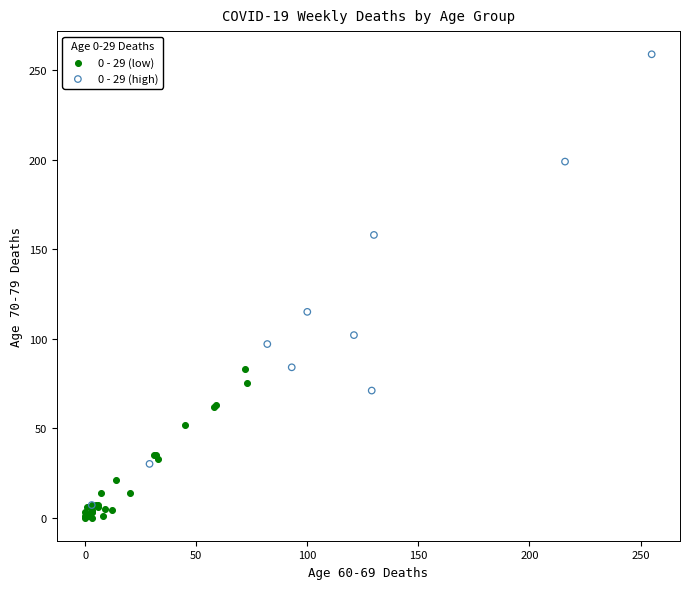

Which series has the widest spread of Y values?

0 - 29 (high)